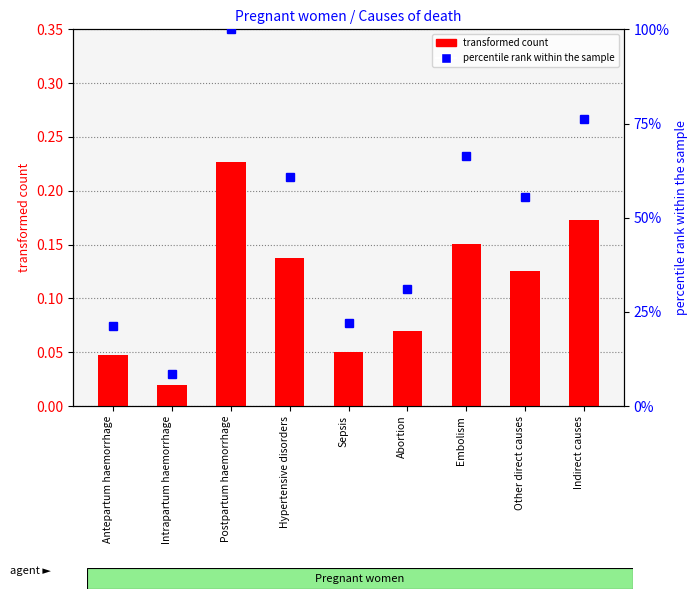

List the series in order of their overall mean, lowest first.

transformed count, percentile rank within the sample